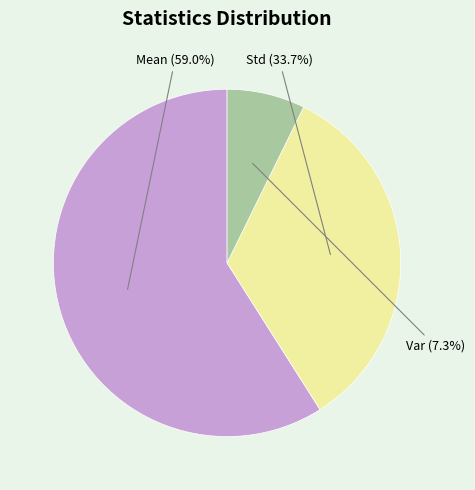

How many slices are in this pie chart?

3